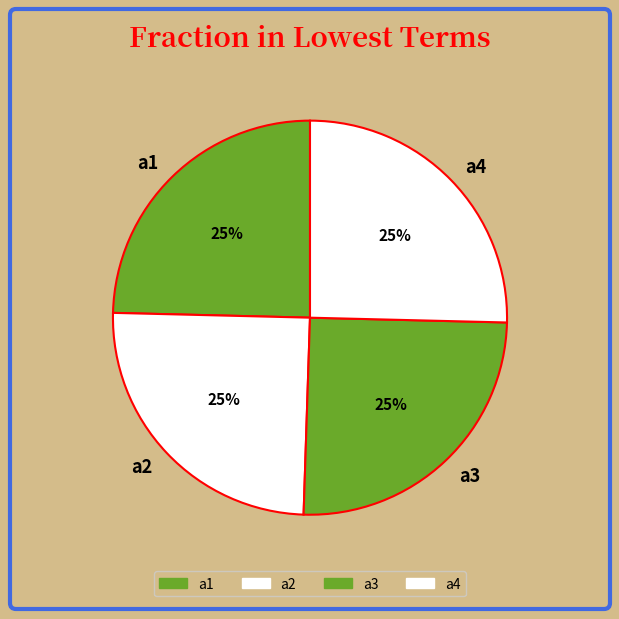

To the nearest percent, what is the combined percentage of a4 and a2?

50%